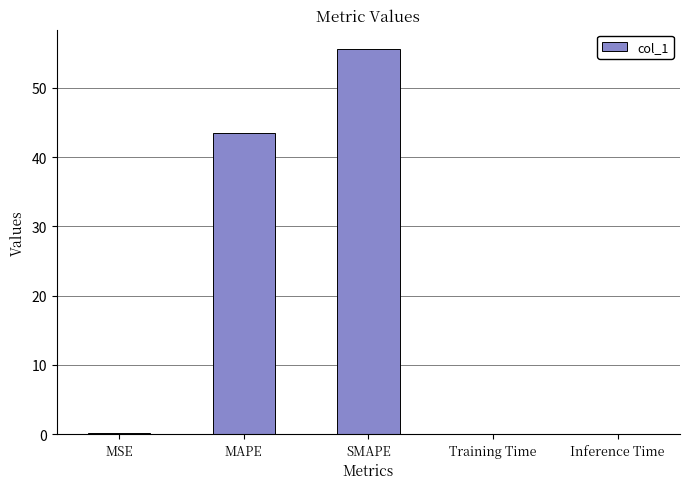

Are the bars grouped side by side (vs. stacked)?

No